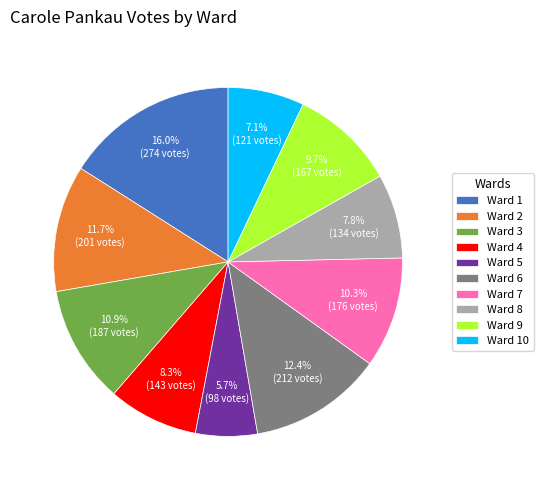

To the nearest percent, what is the difference between the Ward 3 and Ward 7 slice percentages?

1%